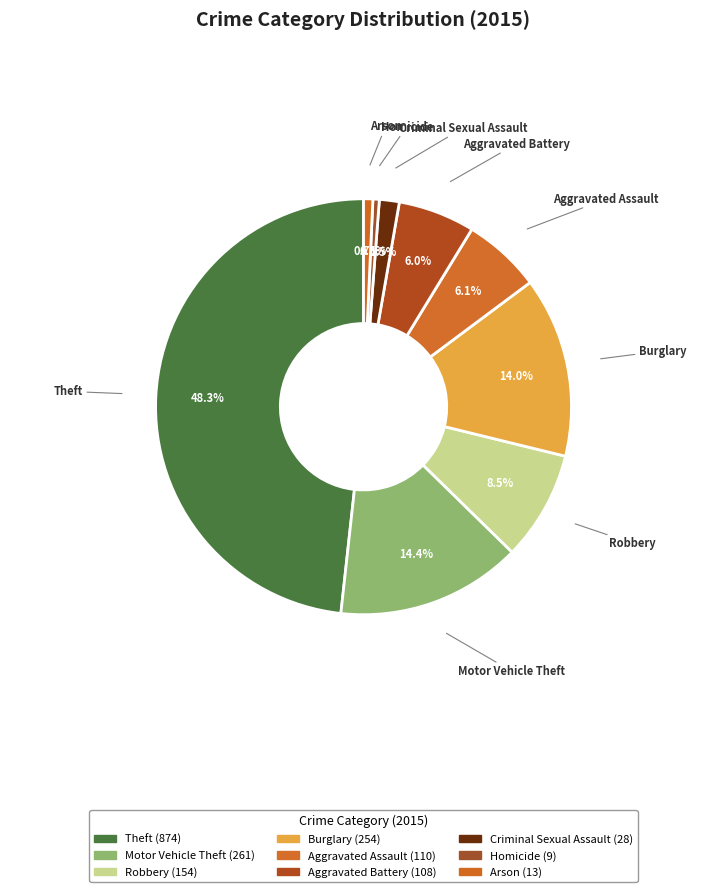

True or false: Motor Vehicle Theft accounts for 14% of the total.

True